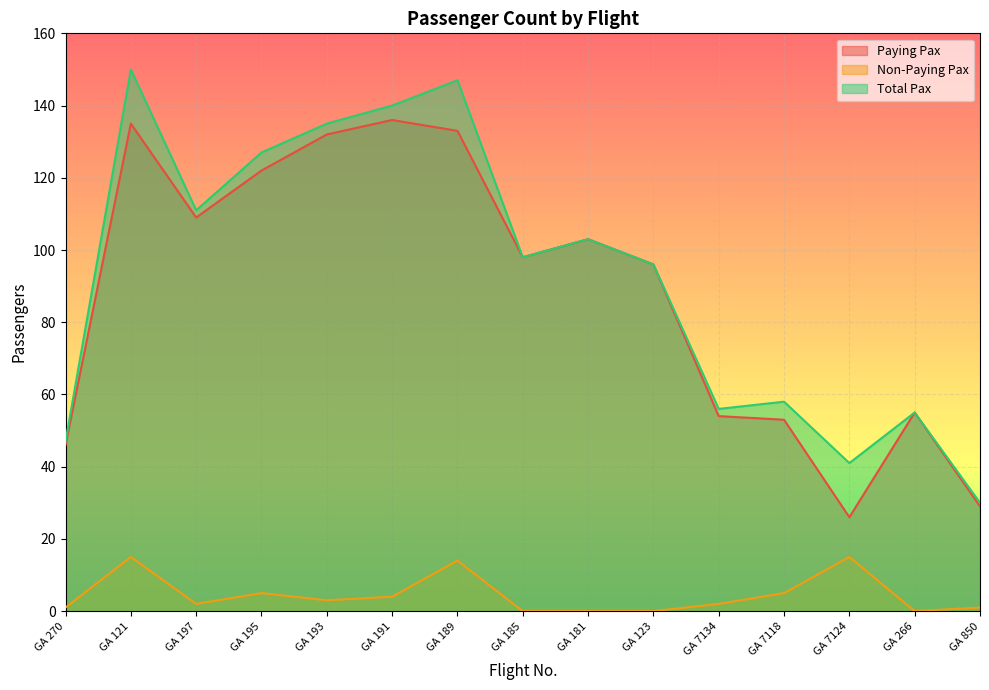

Where is the first local minimum for Non-Paying Pax?

GA 197